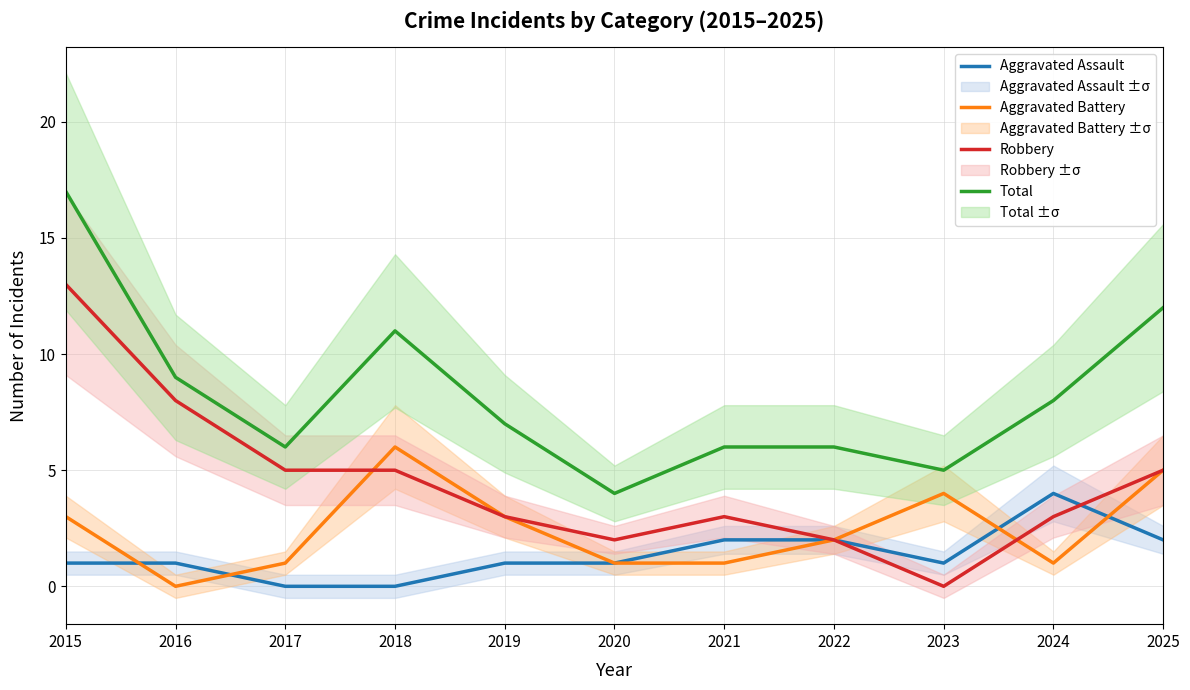

Rank the series by their average value, from lowest to highest.

Aggravated Assault, Aggravated Battery, Robbery, Total